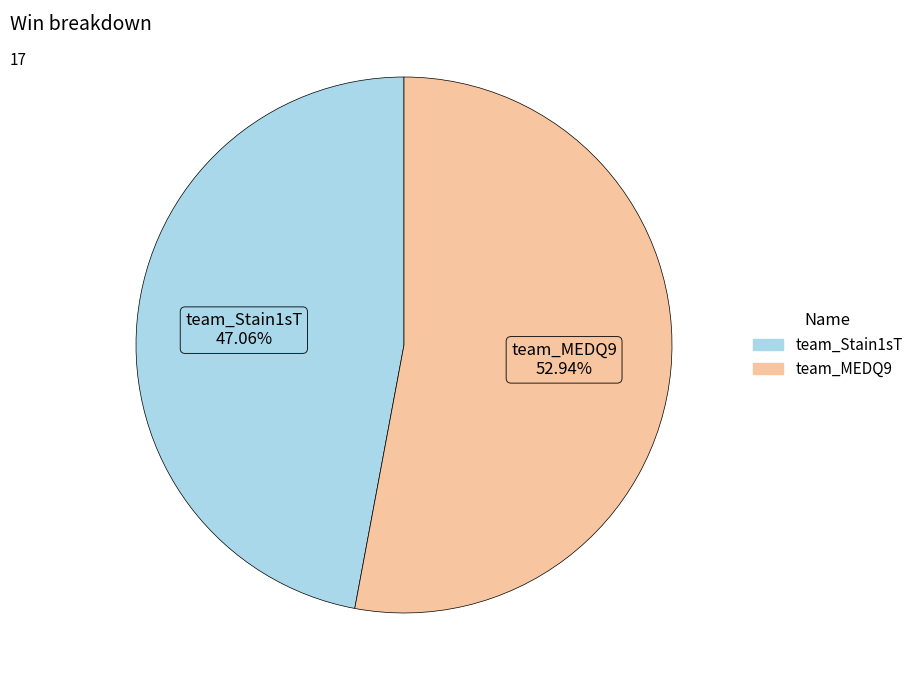

Between team_MEDQ9 and team_Stain1sT, which is larger?

team_MEDQ9